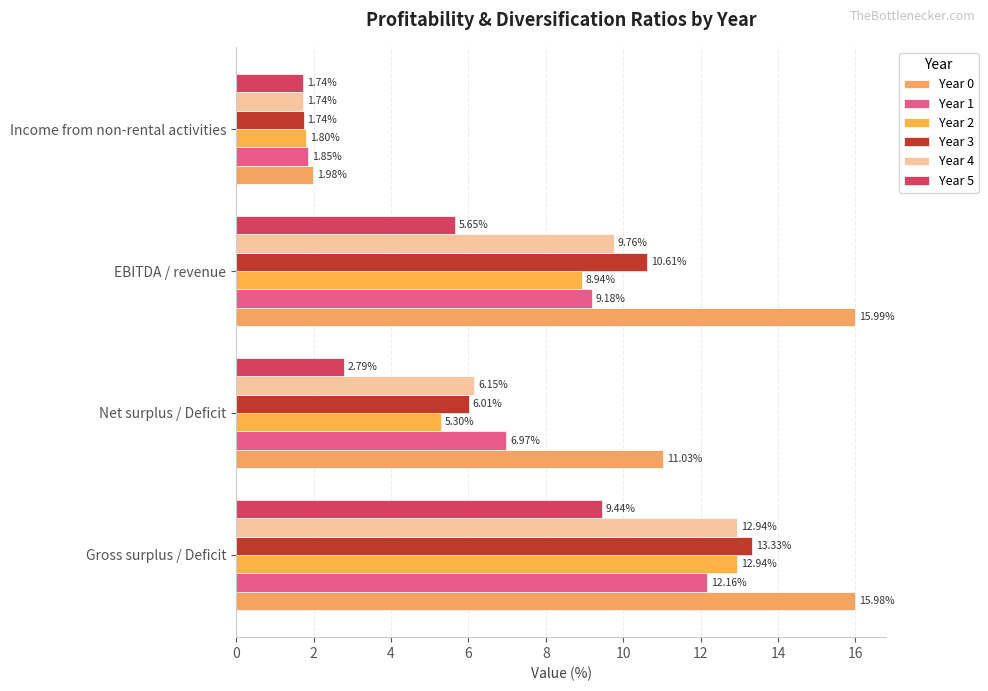

List the labels in order of Year 0 value, smallest first.

Income from non-rental activities, Net surplus / Deficit, Gross surplus / Deficit, EBITDA / revenue